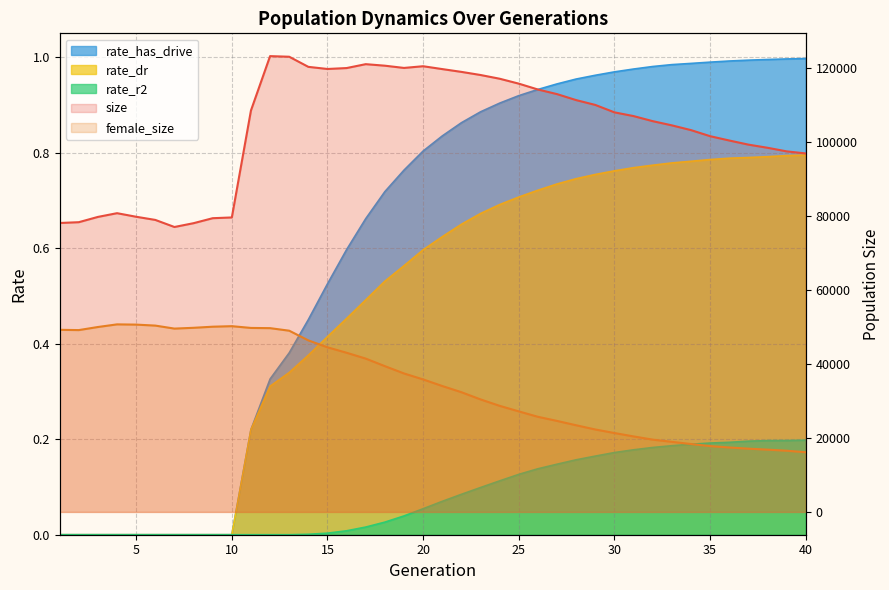

Which series has the largest range (max minus min)?

size